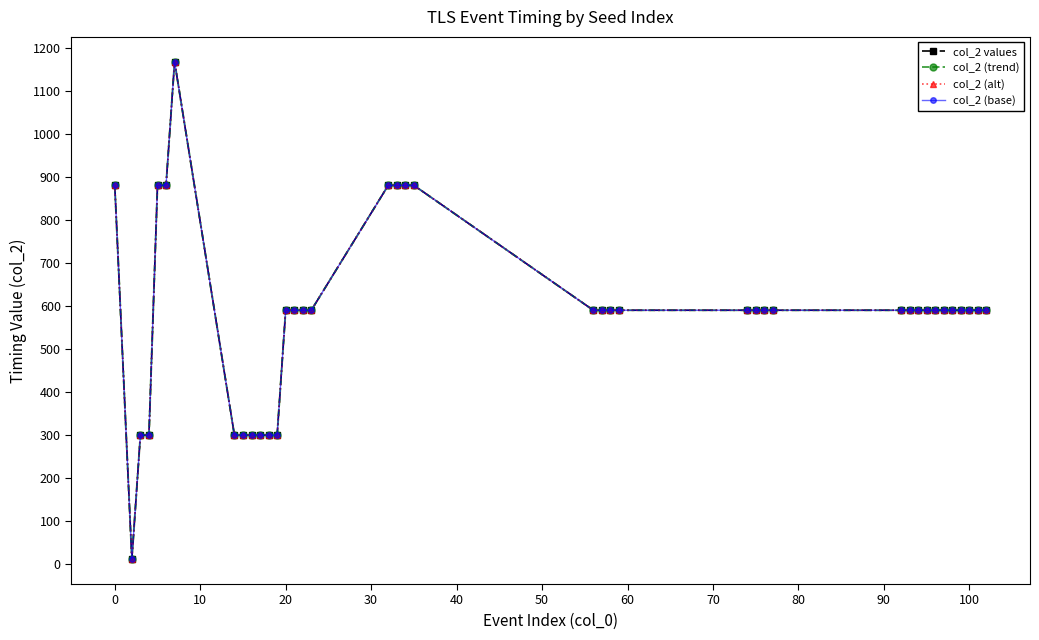

Count the number of categories in the chart.

40